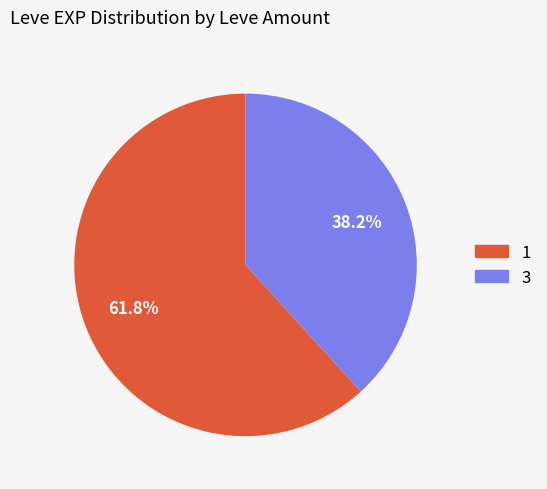

Approximately how many times larger is the value at 3 compared to 1?

0.6